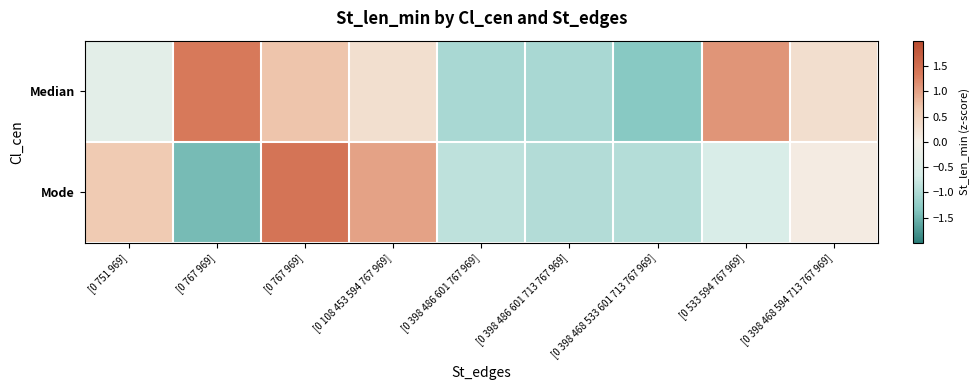

At how many categories does at least one series exceed 0?

6